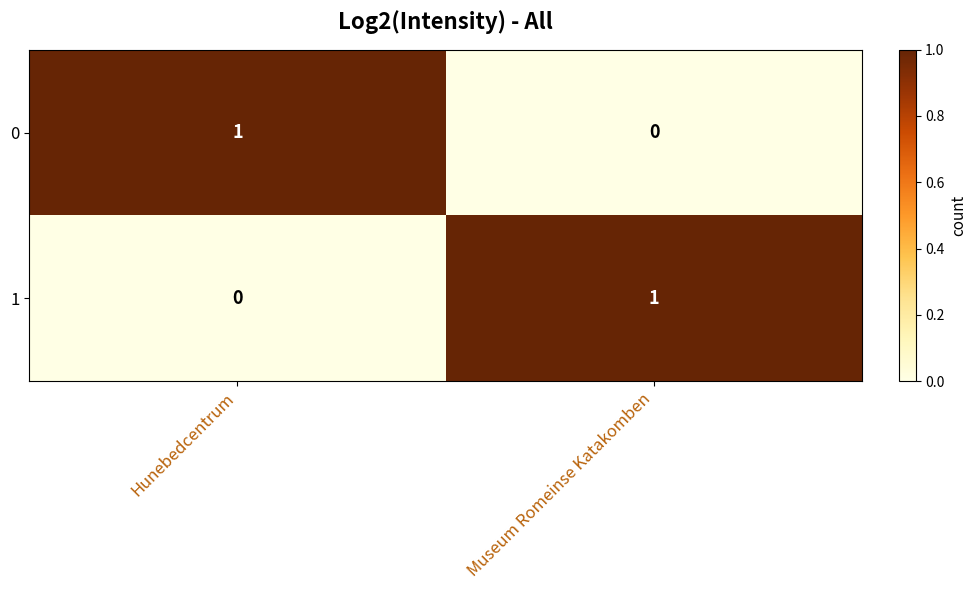

Rank the categories by 1 value from highest to lowest.

Museum Romeinse Katakomben, Hunebedcentrum